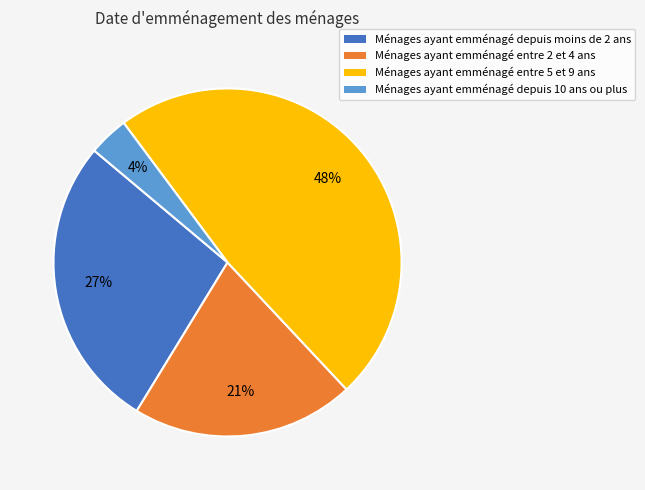

To the nearest percent, what is the combined percentage of Ménages ayant emménagé entre 2 et 4 ans and Ménages ayant emménagé depuis moins de 2 ans?

48%